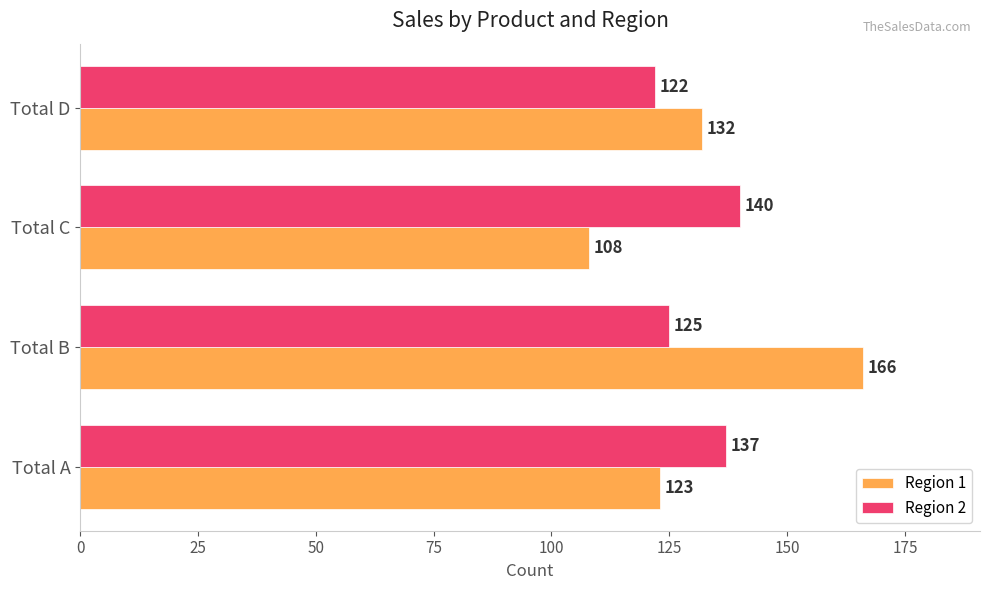

What is the average value of the Region 1 series?

132